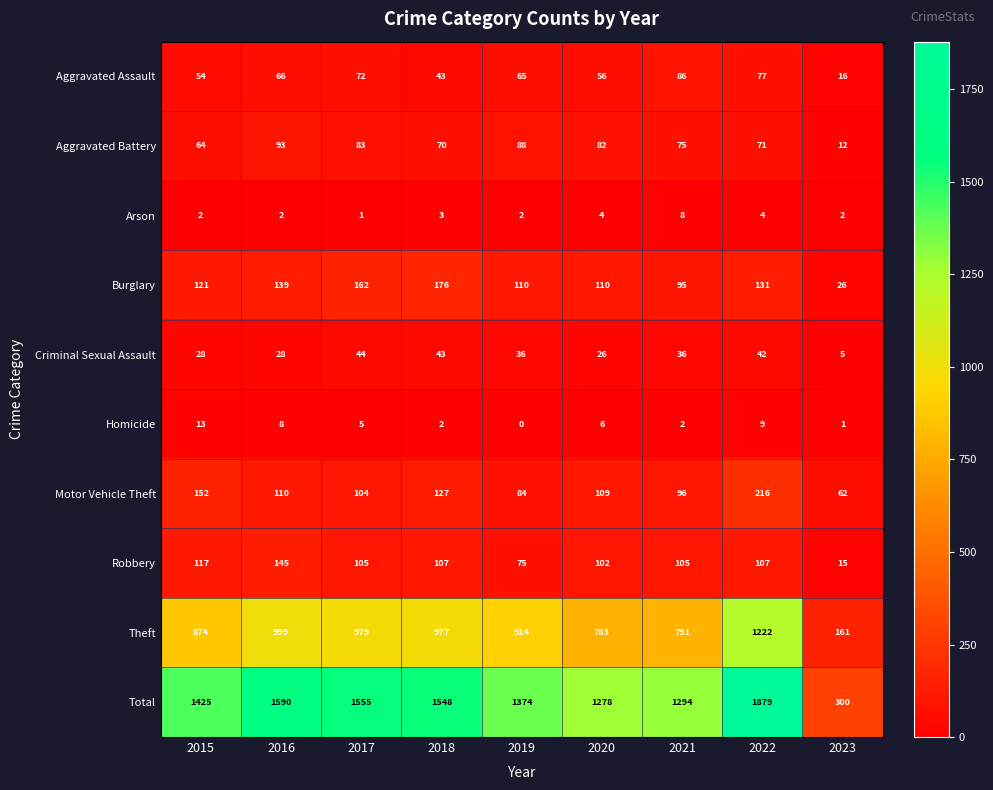

What is the difference between the highest and lowest values at 2015?

1423